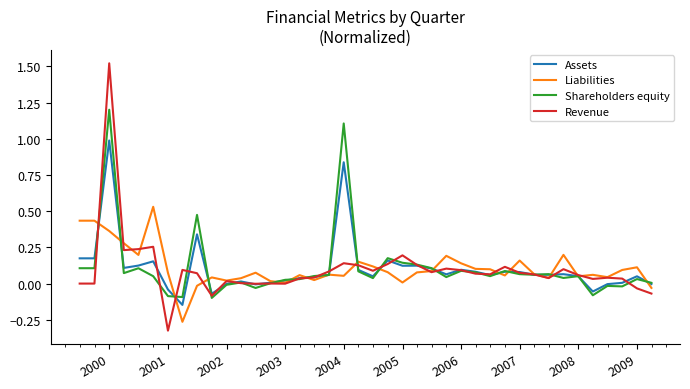

True or false: Shareholders equity has more than 1 interior local peaks.

True